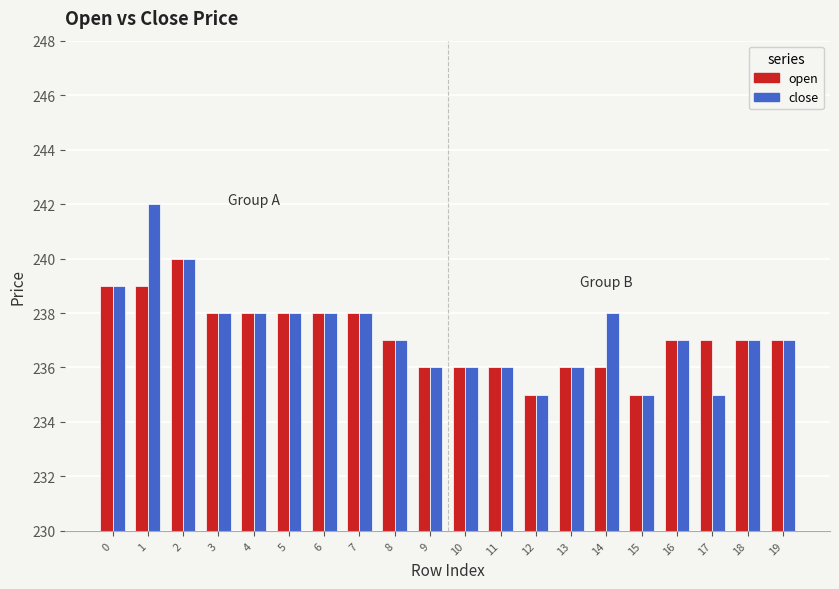

Reading left to right, list all the values displayed in this chart.

open: 0=239	1=239	2=240	3=238	4=238	5=238	6=238	7=238	8=237	9=236	10=236	11=236	12=235	13=236	14=236	15=235	16=237	17=237	18=237	19=237
close: 0=239	1=242	2=240	3=238	4=238	5=238	6=238	7=238	8=237	9=236	10=236	11=236	12=235	13=236	14=238	15=235	16=237	17=235	18=237	19=237